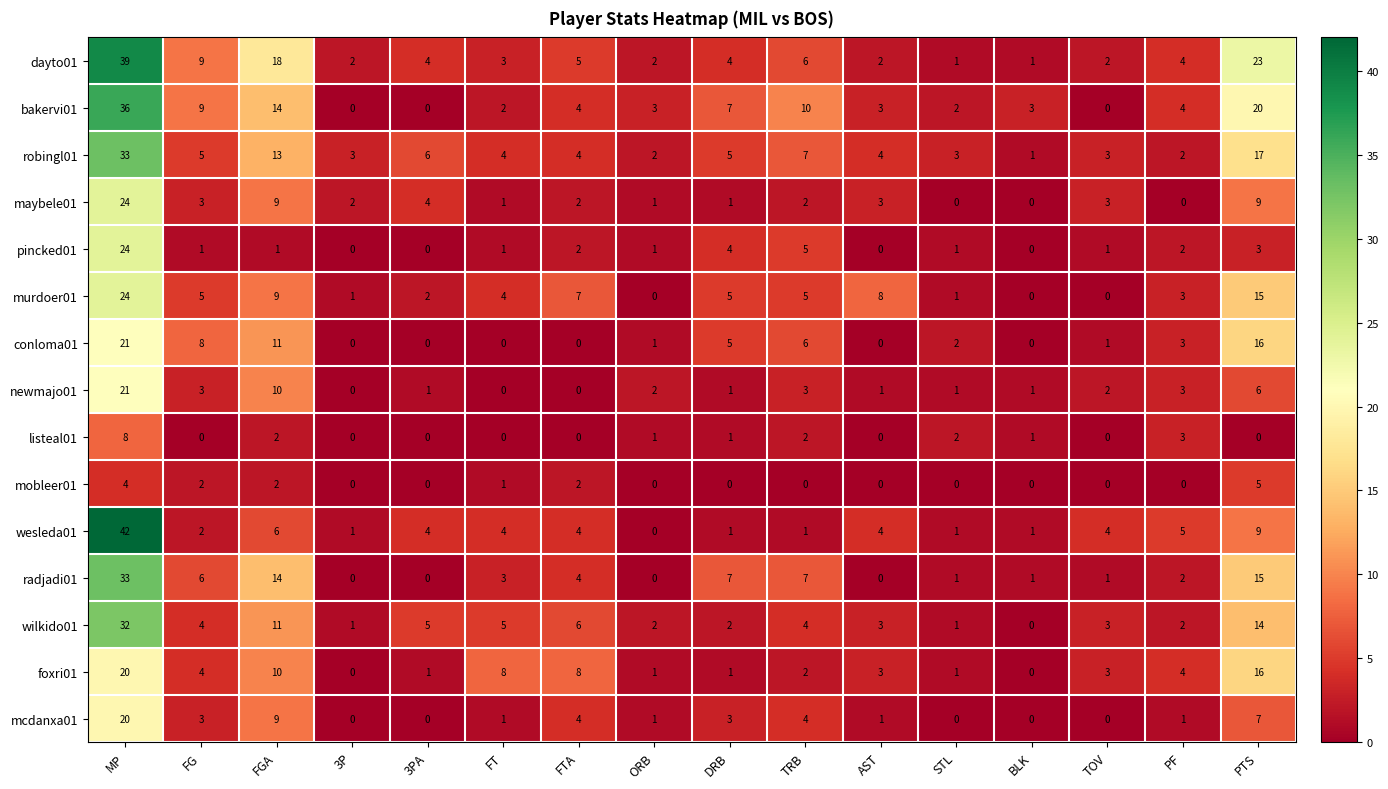

What is the total value across all series at STL?

17